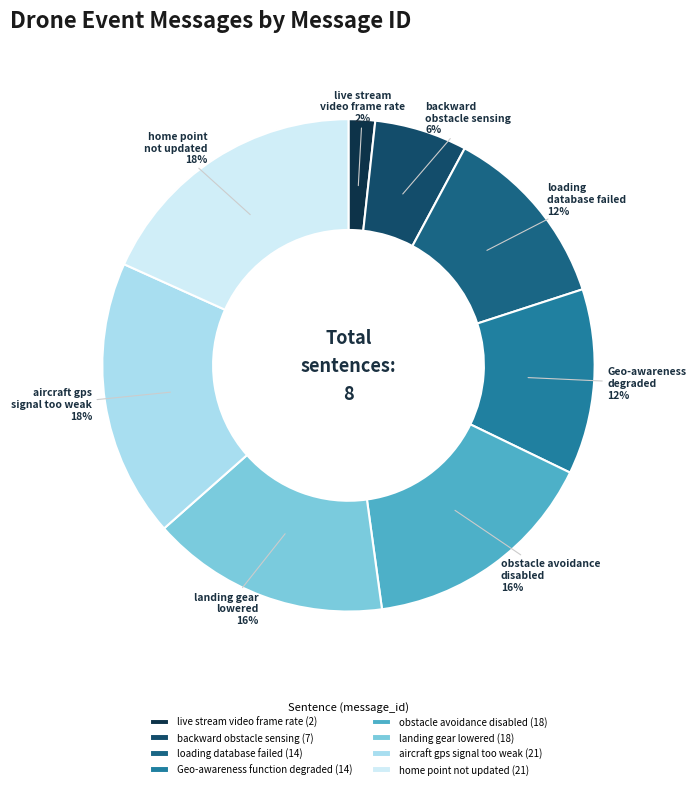

Rank the categories by value from lowest to highest.

live stream video frame rate, backward obstacle sensing, loading database failed, Geo-awareness function degraded, obstacle avoidance disabled, landing gear lowered, aircraft gps signal too weak, home point not updated